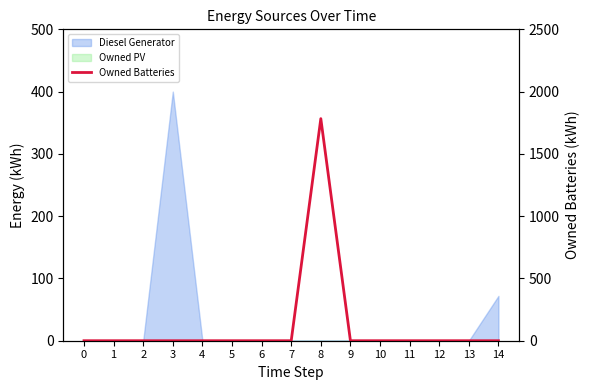

How many points are higher than both their immediate neighbors (excluding endpoints)?

1